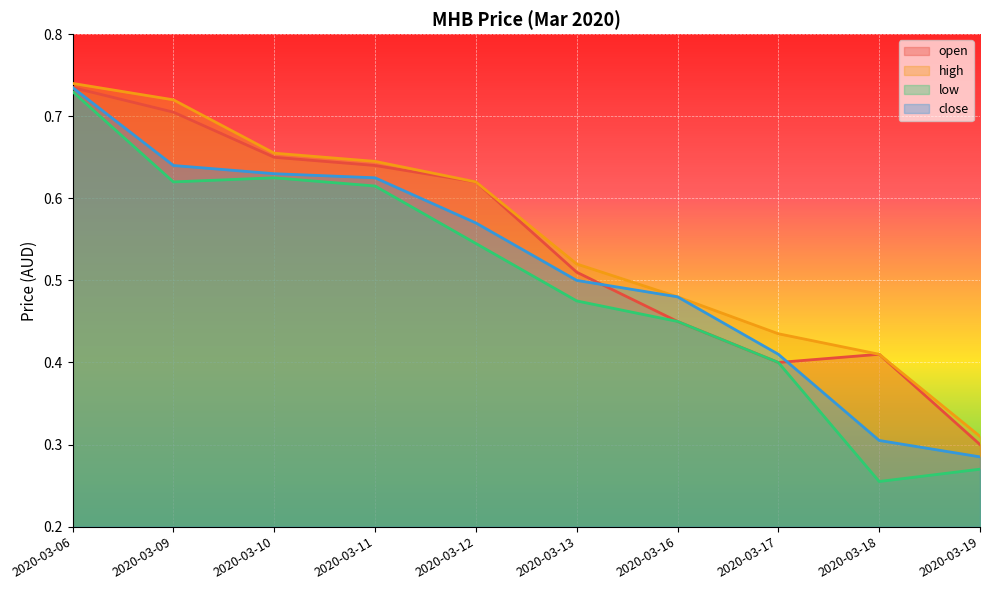

The high series shows 0.6 at 2020-03-17. True or false?

False